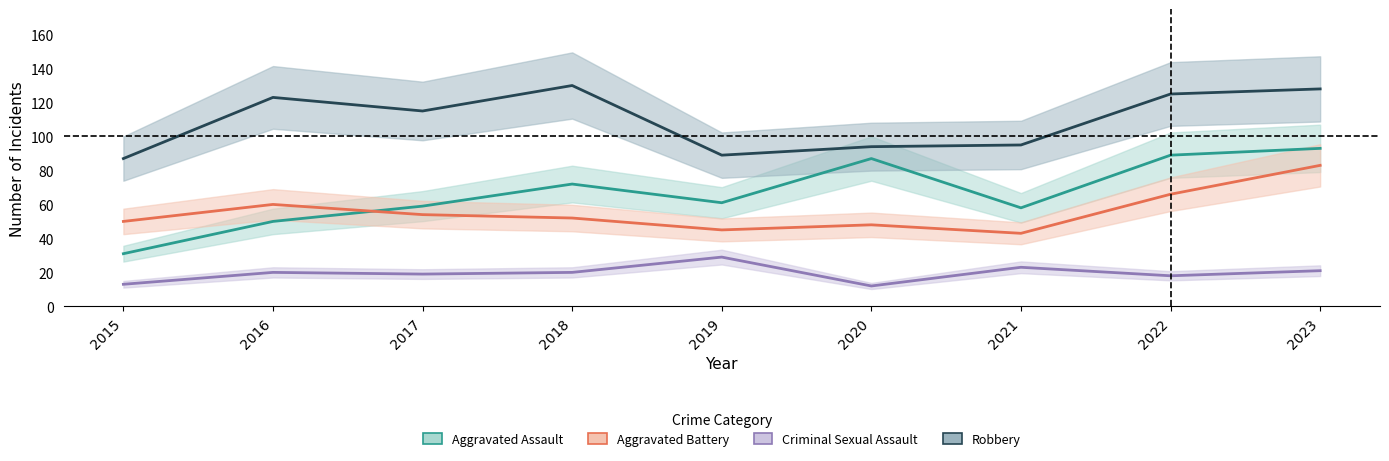

True or false: Robbery and Aggravated Assault cross at least once.

False